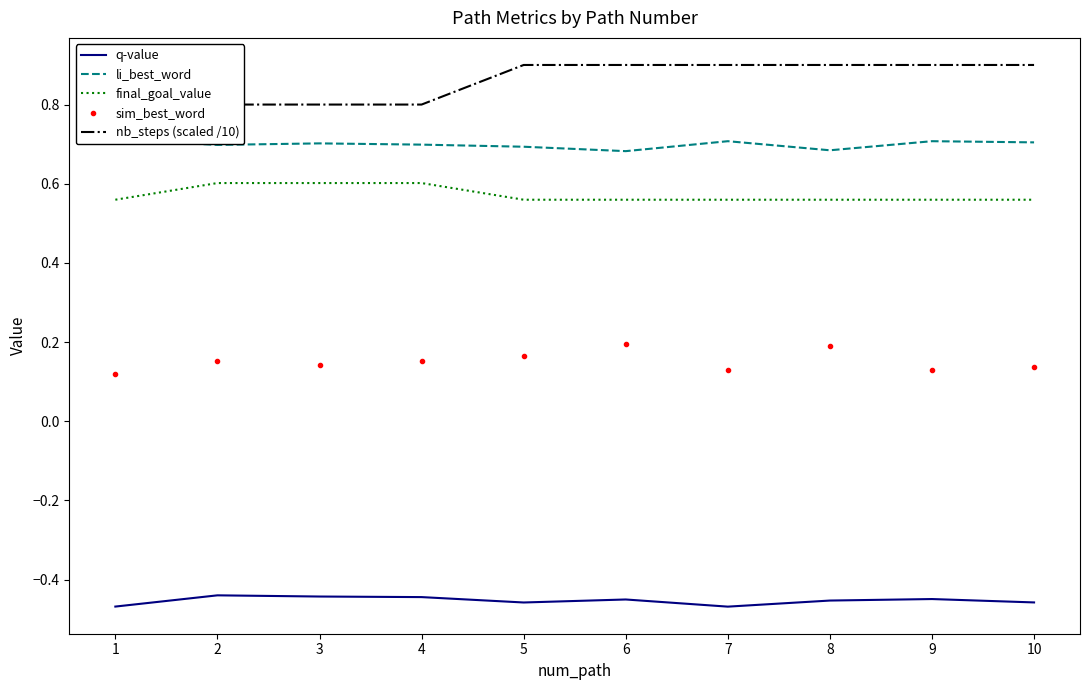

The nb_steps (scaled /10) series shows 0.9 at 7. True or false?

True